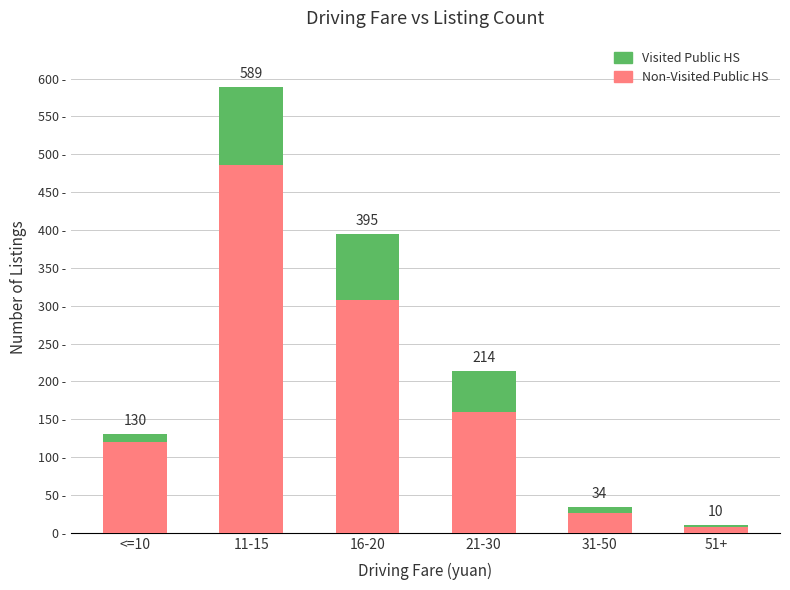

List the series in order of their overall mean, highest first.

Non-Visited Public HS, Visited Public HS